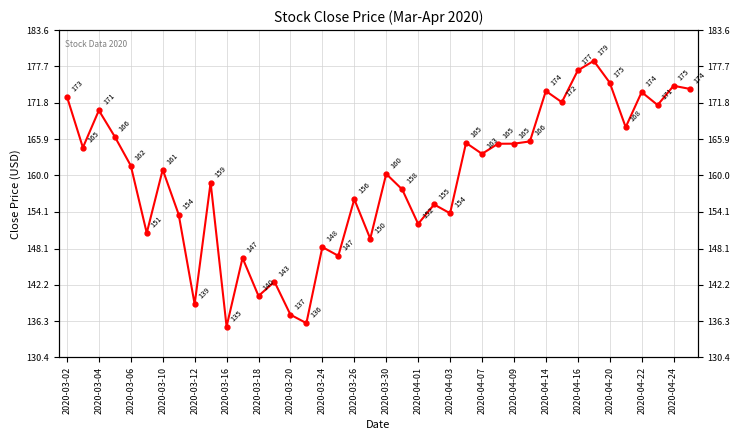

How many distinct data groups are displayed?

1